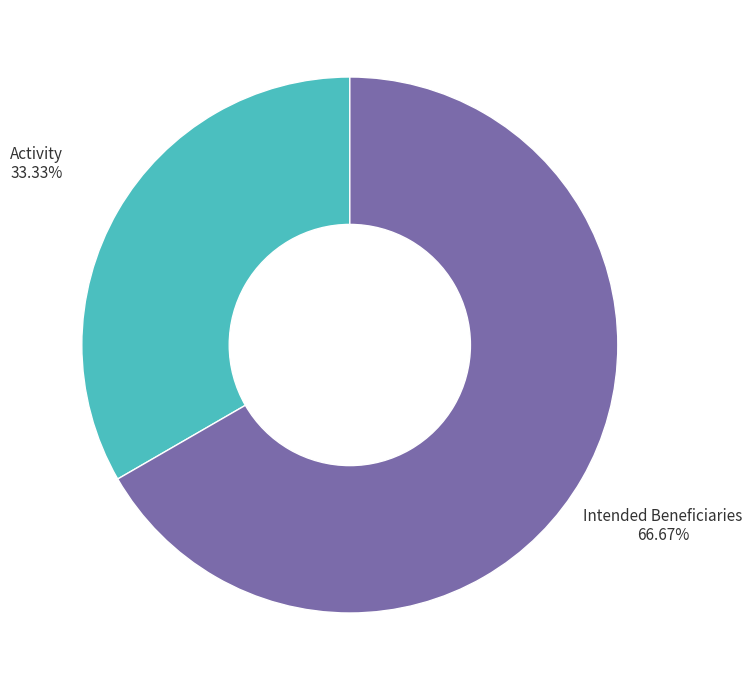

Which category has the biggest portion of the pie?

Intended Beneficiaries